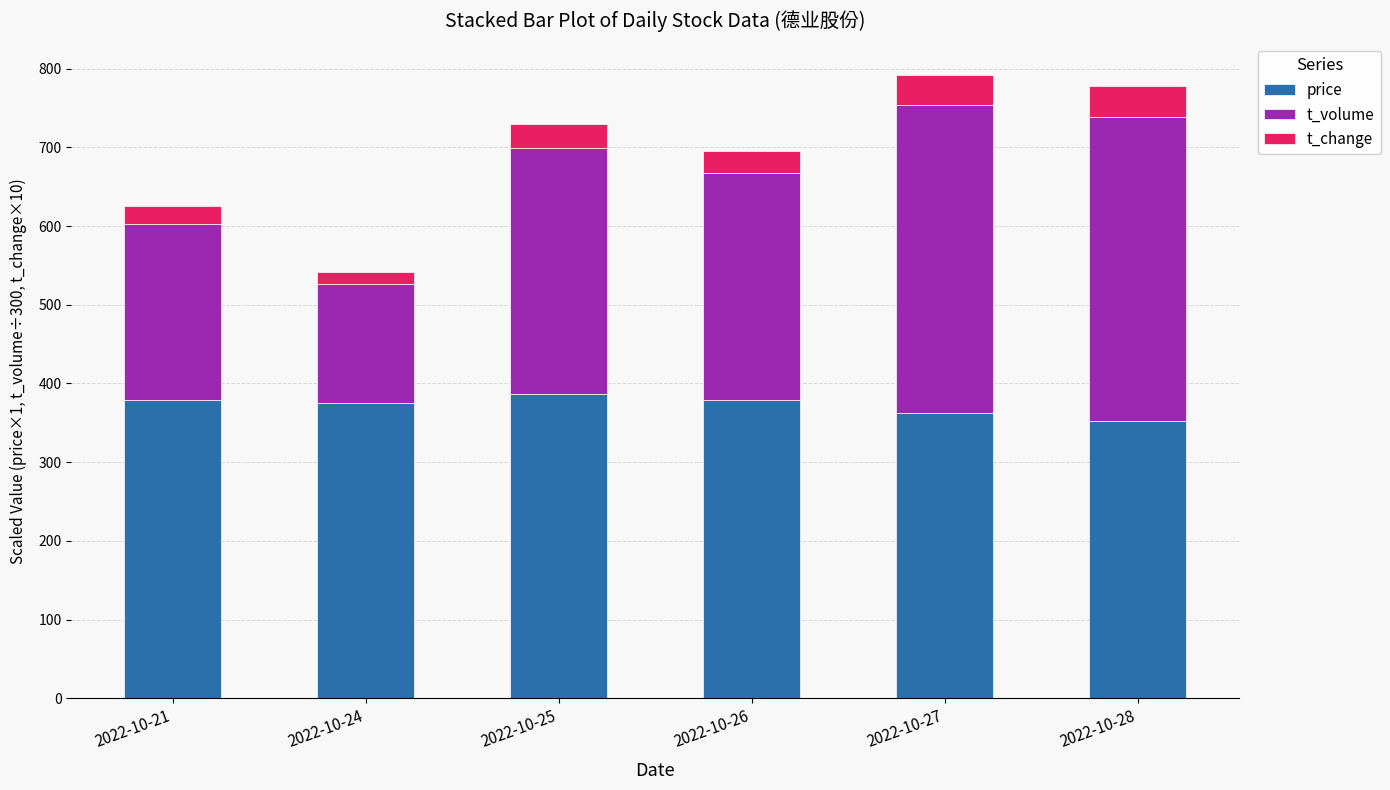

The value of price at 2022-10-28 is 538.8. True or false?

False